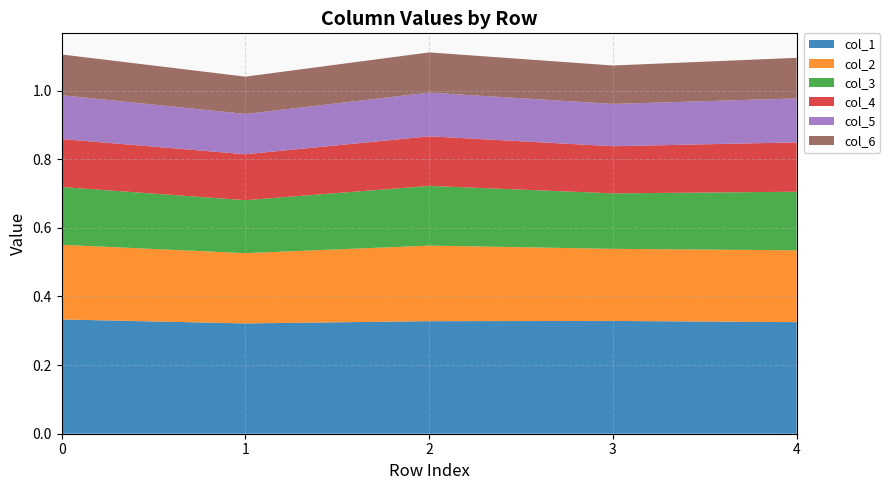

Reading left to right, extract all data points from this chart.

col_1: 0.3	0.3	0.3	0.3	0.3
col_2: 0.2	0.2	0.2	0.2	0.2
col_3: 0.2	0.2	0.2	0.2	0.2
col_4: 0.1	0.1	0.1	0.1	0.1
col_5: 0.1	0.1	0.1	0.1	0.1
col_6: 0.1	0.1	0.1	0.1	0.1